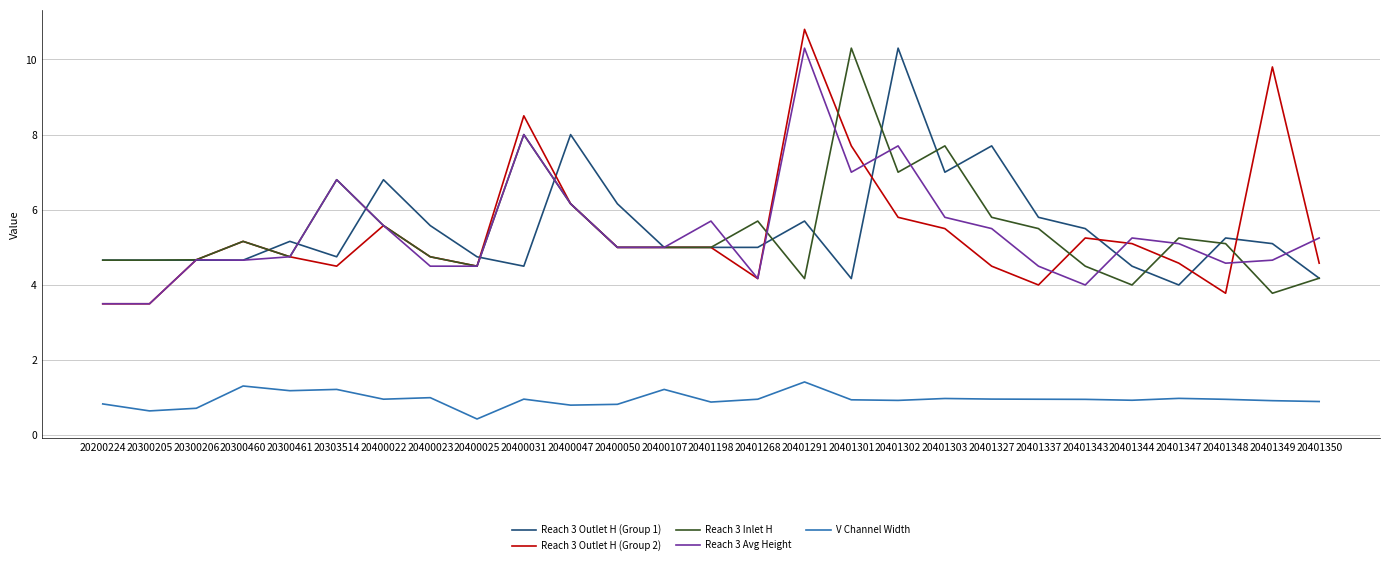

True or false: V Channel Width has a value of 0.4 at 20400047.

False